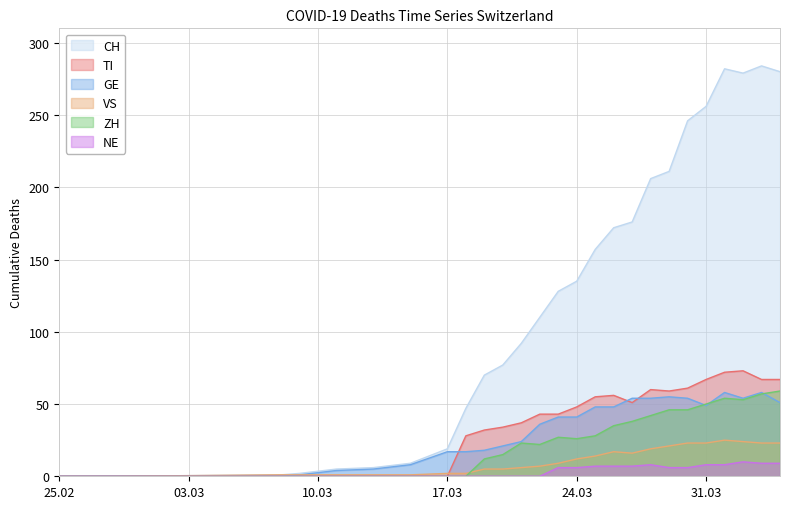

True or false: TI has more than 0 interior local peaks.

True